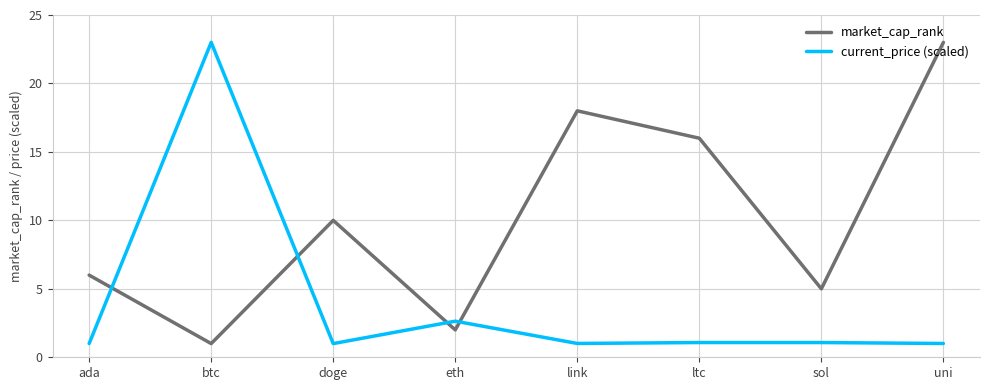

What position from the right is ltc?

3